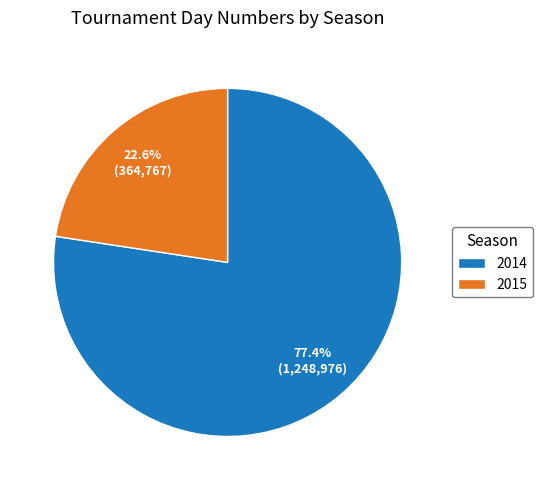

How many slices are in this pie chart?

2